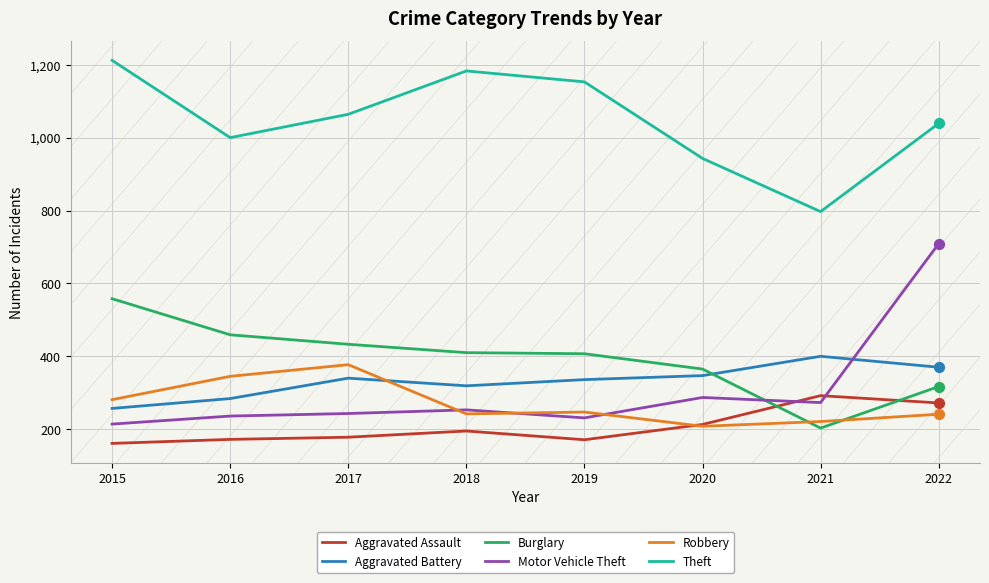

Which series has the largest range (max minus min)?

Motor Vehicle Theft